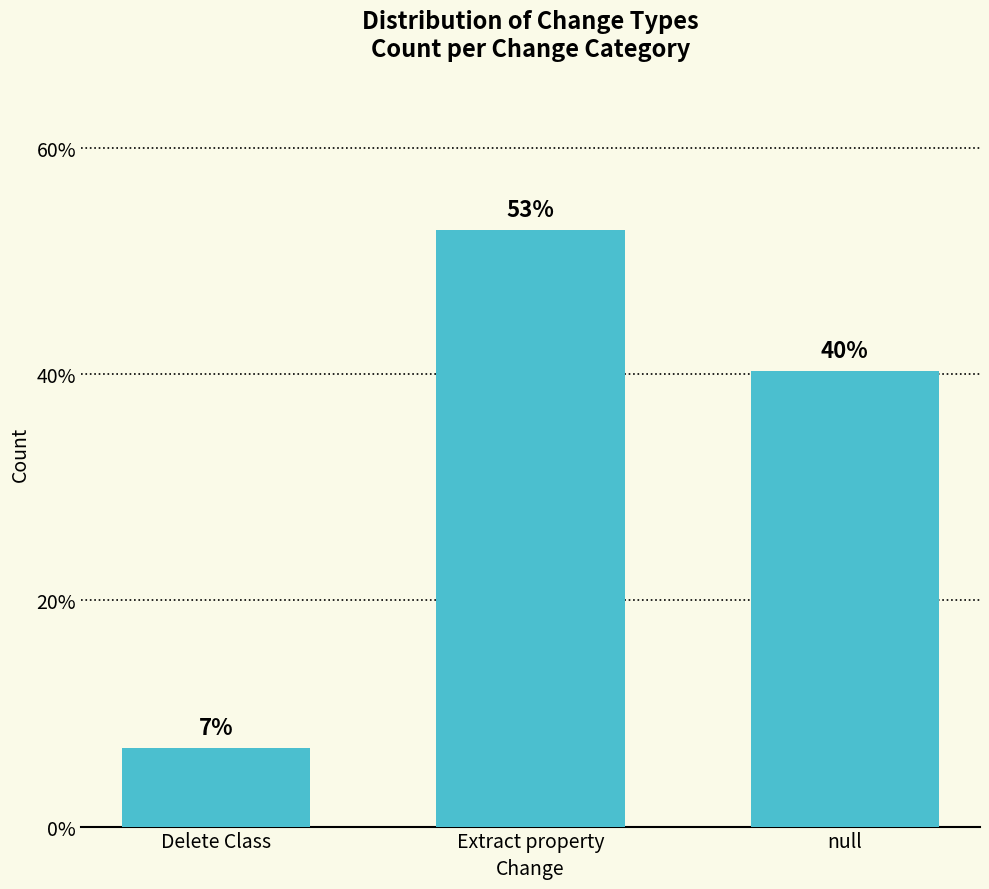

What is the label of the 1st bar from the left?

Delete Class